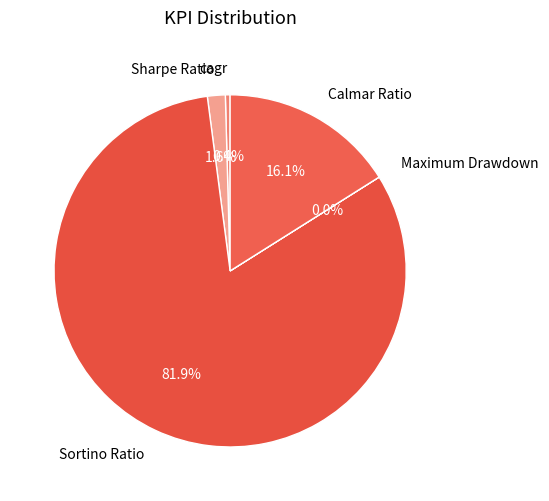

To the nearest percent, what is the difference between the Calmar Ratio and Sortino Ratio slice percentages?

66%